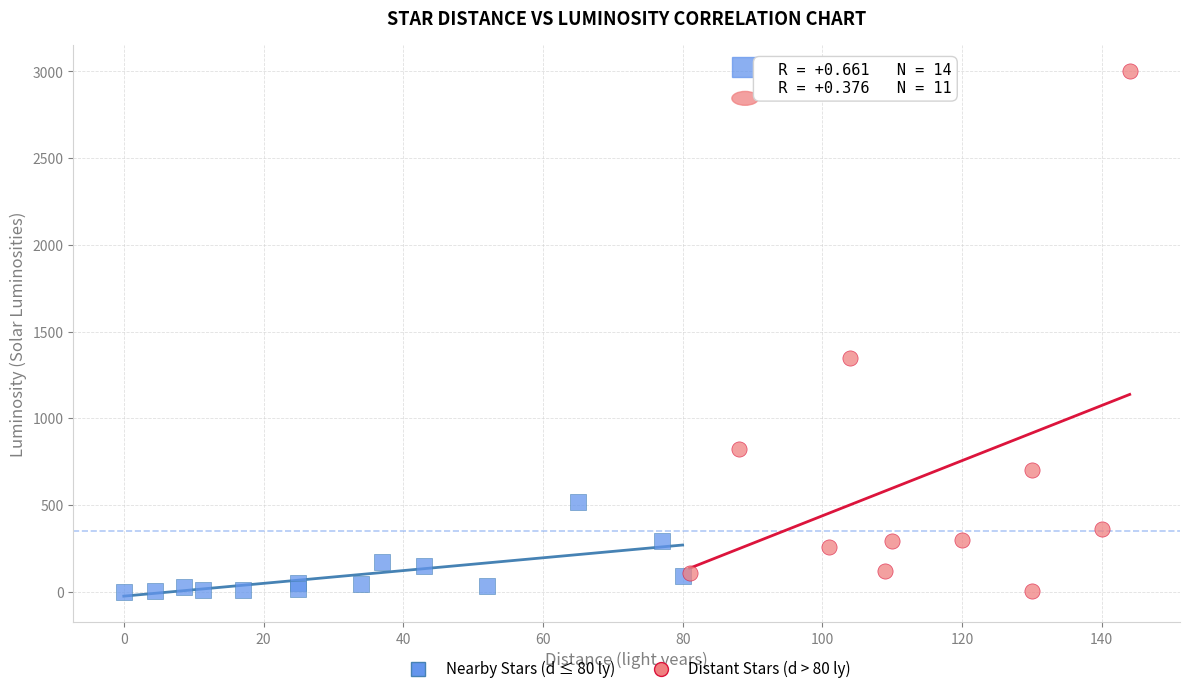

Which series has the widest spread of Y values?

Distant Stars (d > 80 ly)